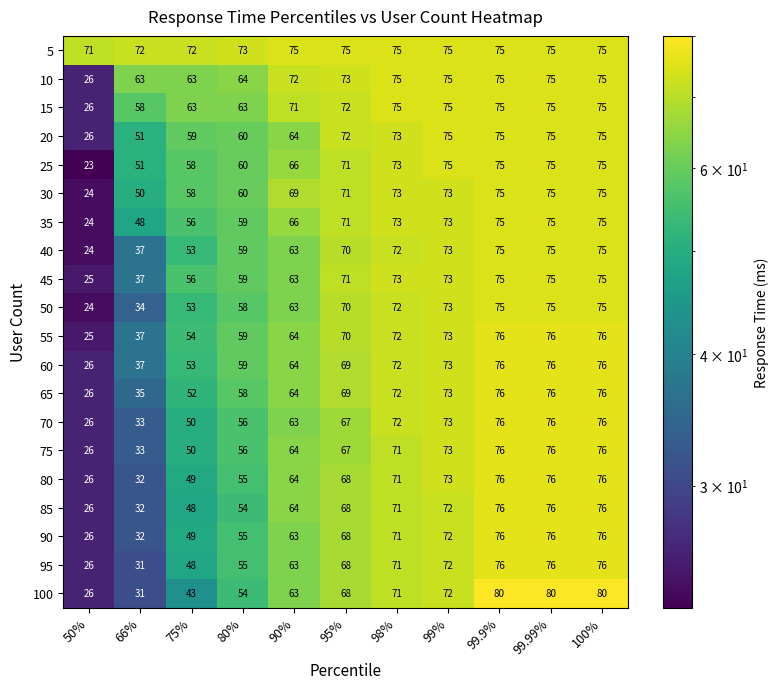

What is the approximate value of 25 at 90%, to the nearest 10?

70